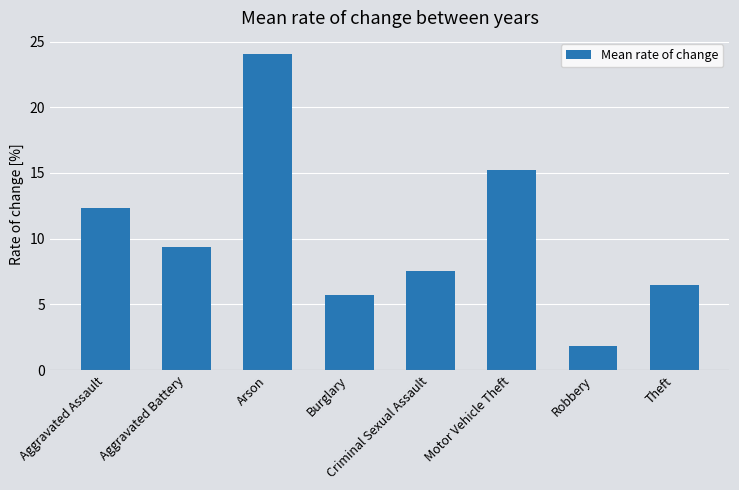

How many data points are less than 9?

4